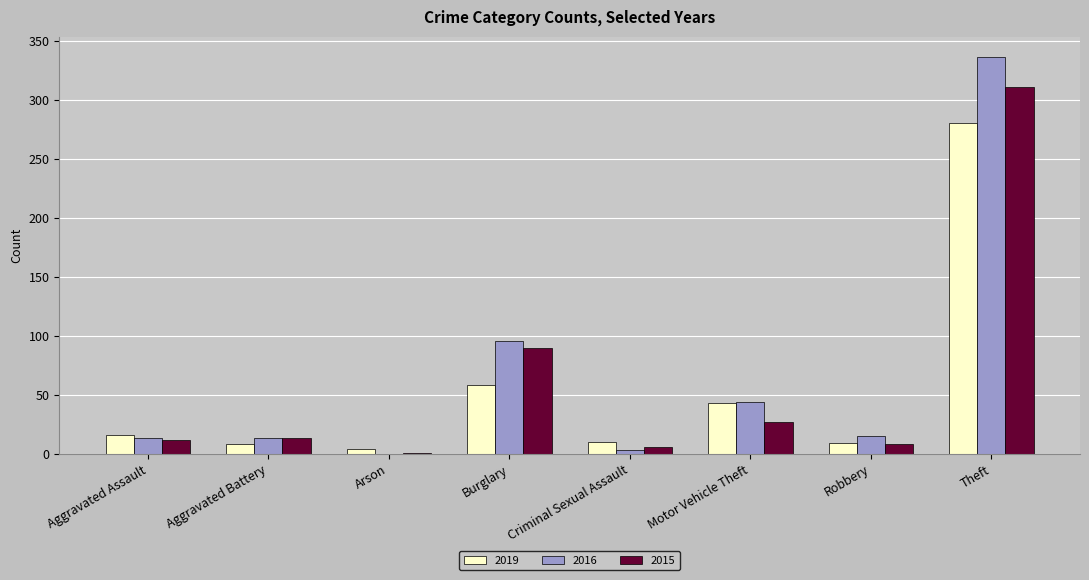

What is the sum of the 2016 values at Burglary and Theft?

433